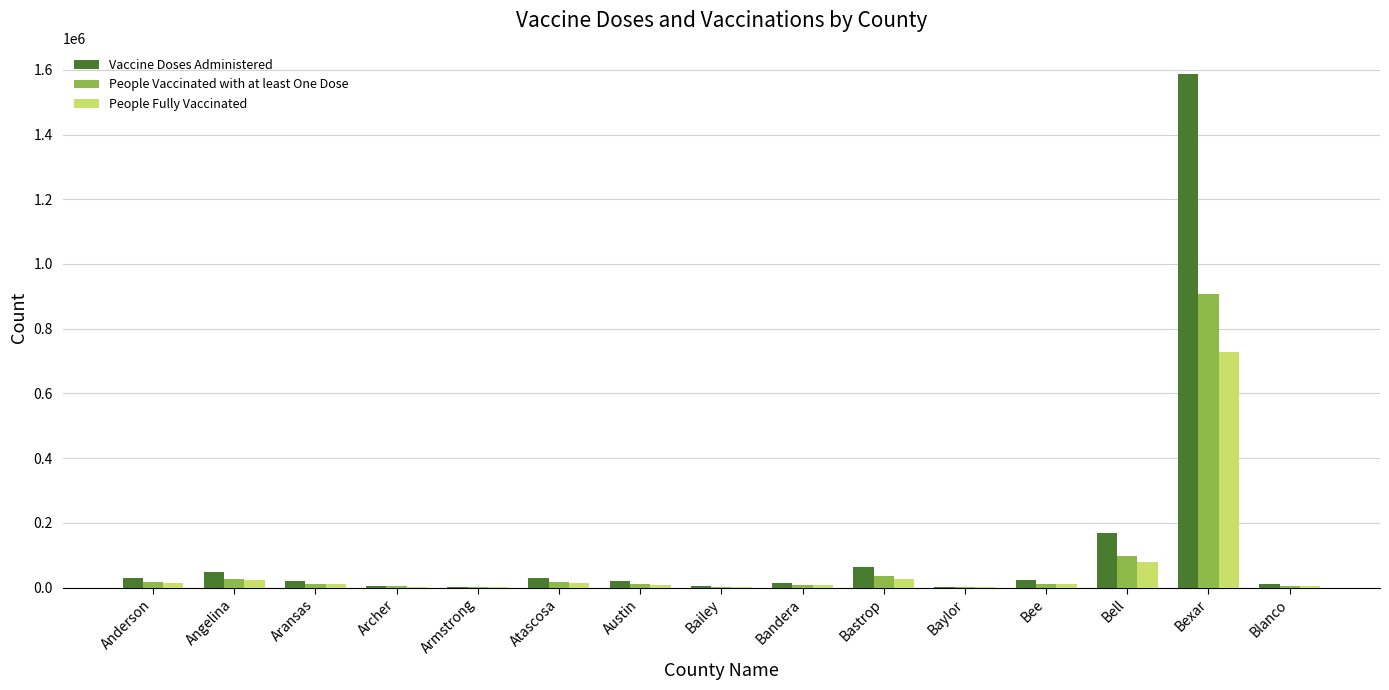

Is it true that Vaccine Doses Administered equals 167364 at Bell?

True